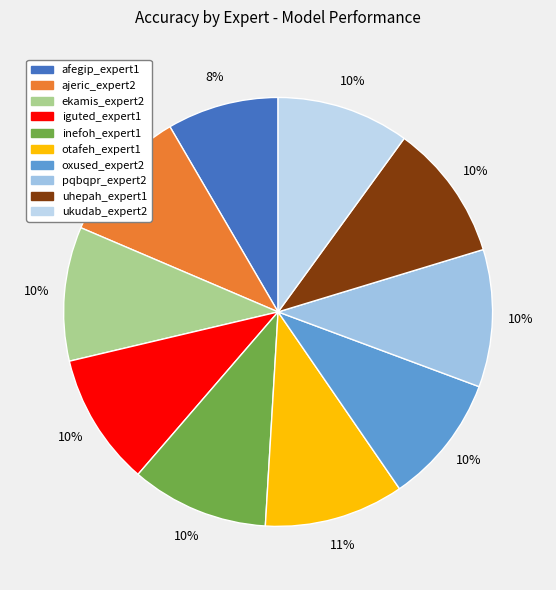

To the nearest percent, what portion does inefoh_expert1 represent?

10%